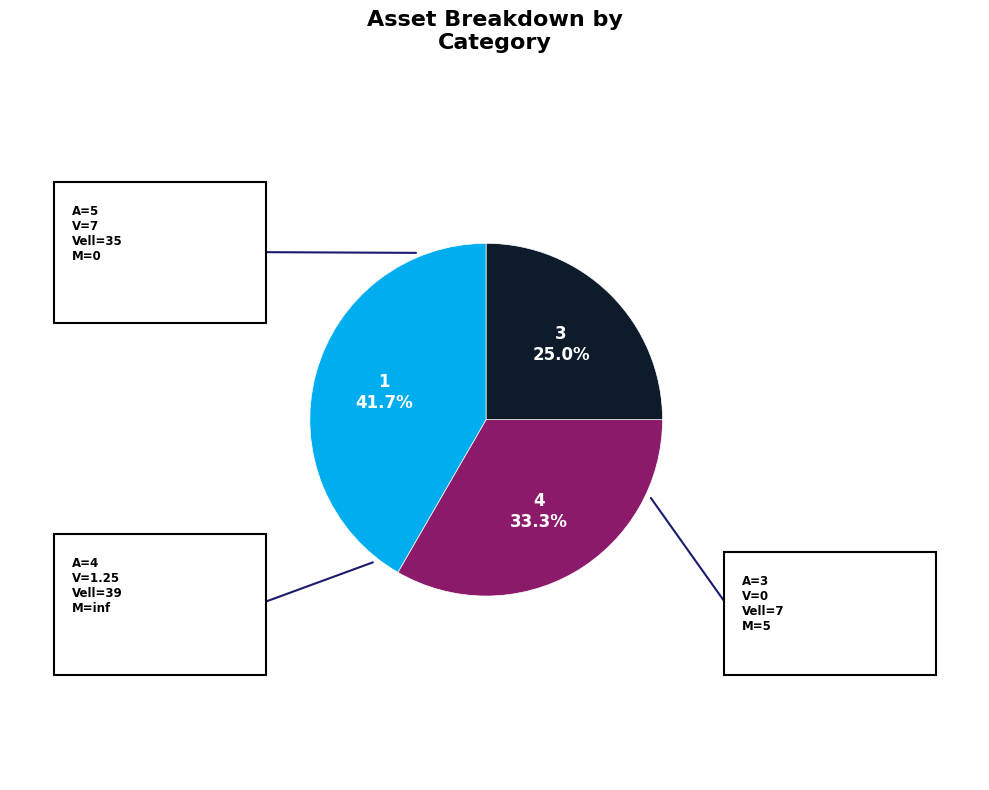

Is there a majority slice in this chart?

No